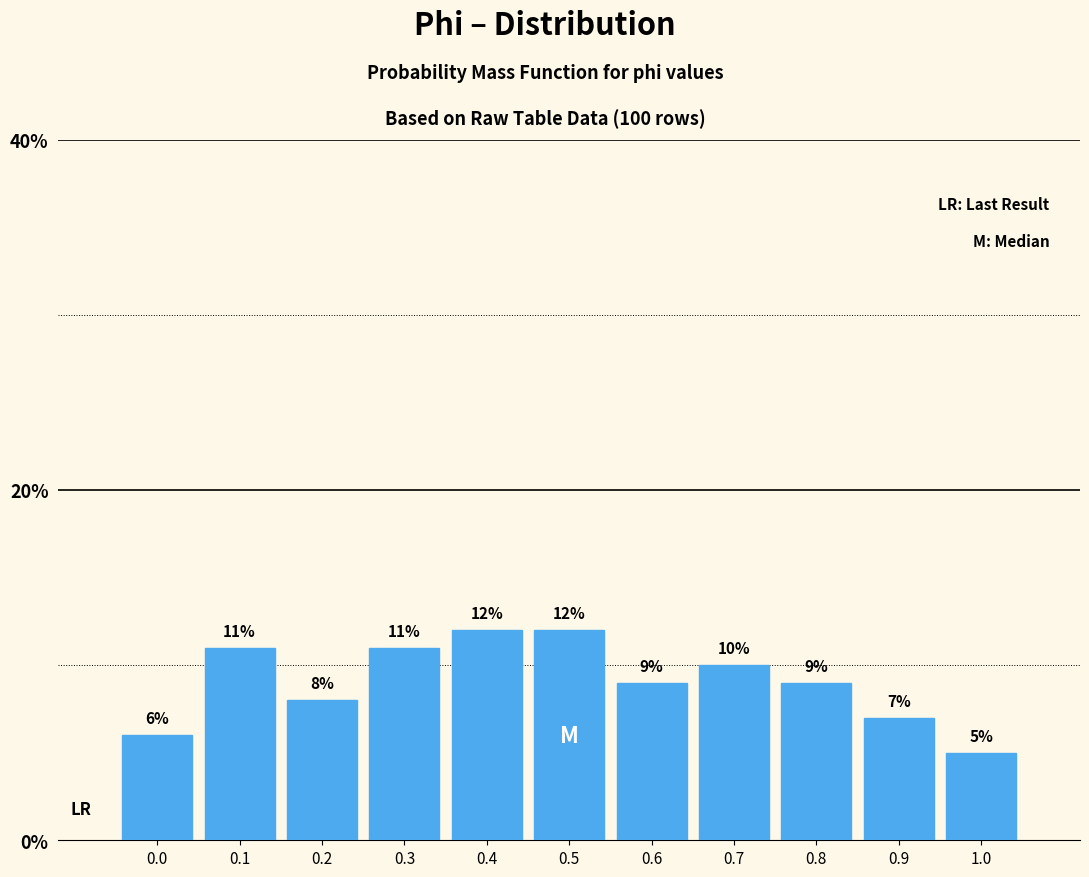

Reading right to left, what are all the values shown in this chart?

5.0	7.0	9.0	10.0	9.0	12.0	12.0	11.0	8.0	11.0	6.0